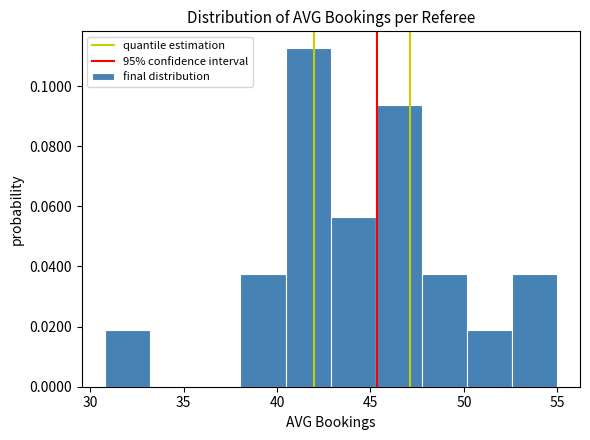

Over which range of the x-axis is the bar tallest?

40.5 to 43.0